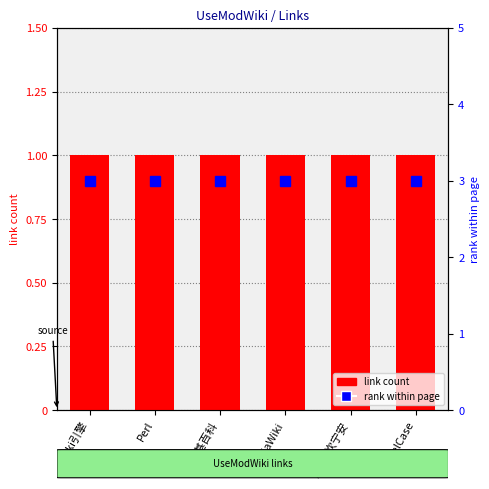

What is the spread (max minus min) of values at CamelCase?

2